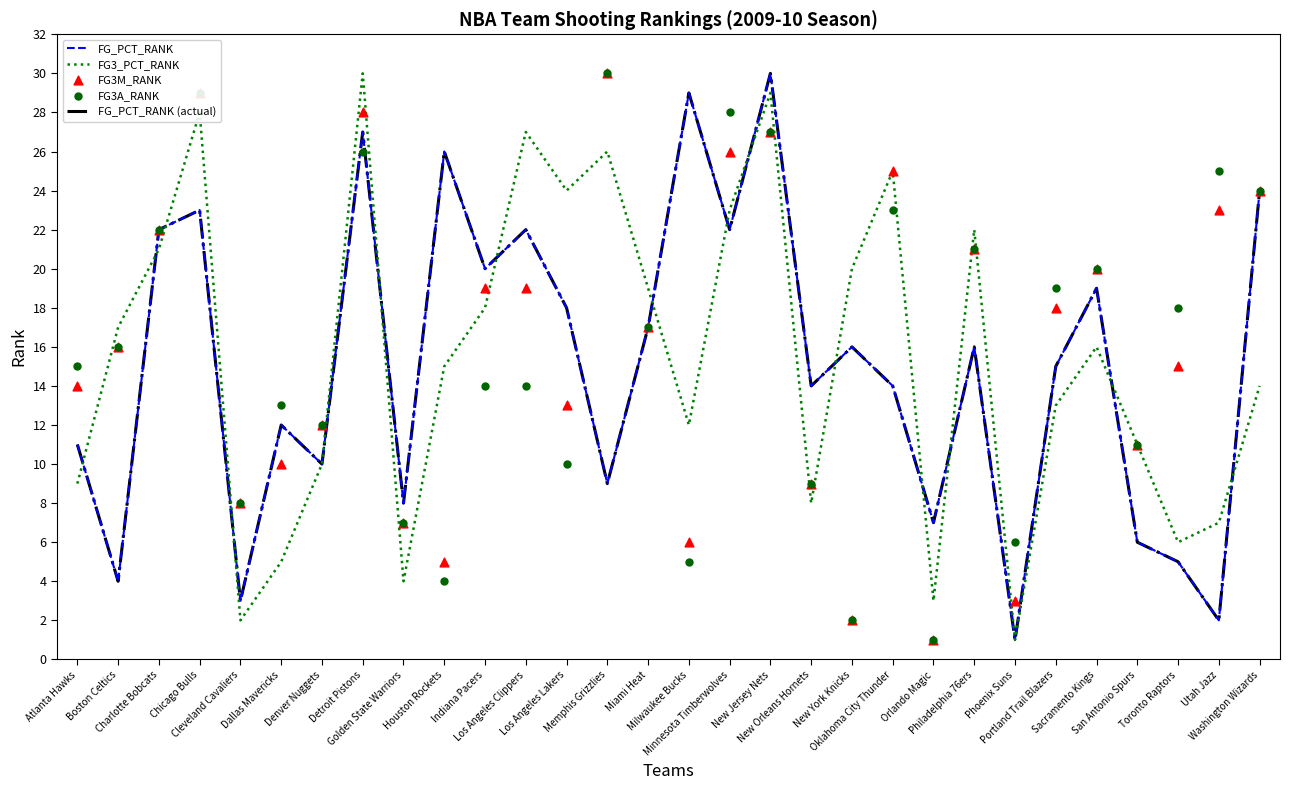

What are all the series names shown in the legend?

FG_PCT_RANK, FG3_PCT_RANK, FG_PCT_RANK (actual), FG3M_RANK, FG3A_RANK